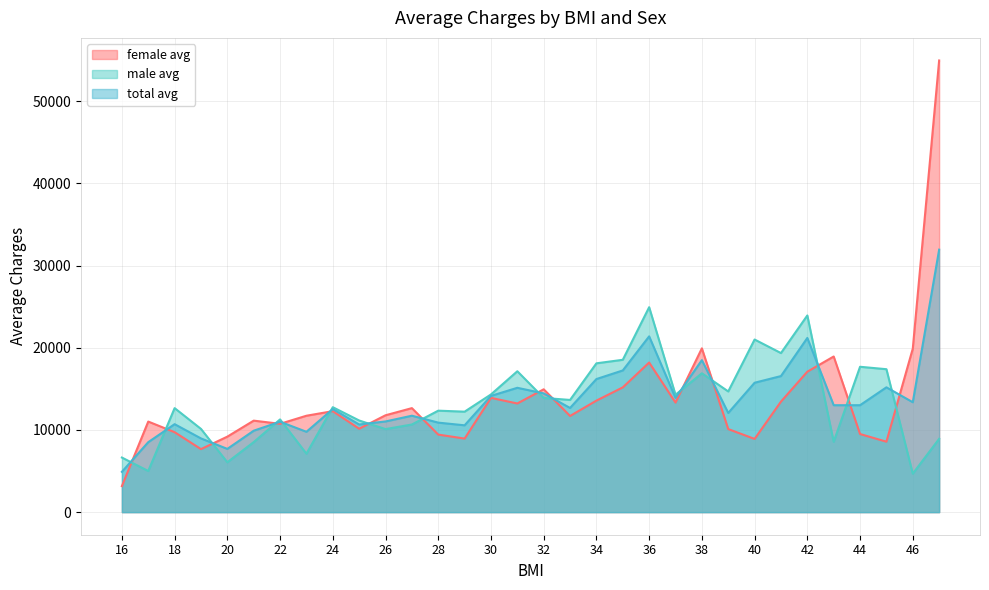

At how many categories does at least one series exceed 40844?

1